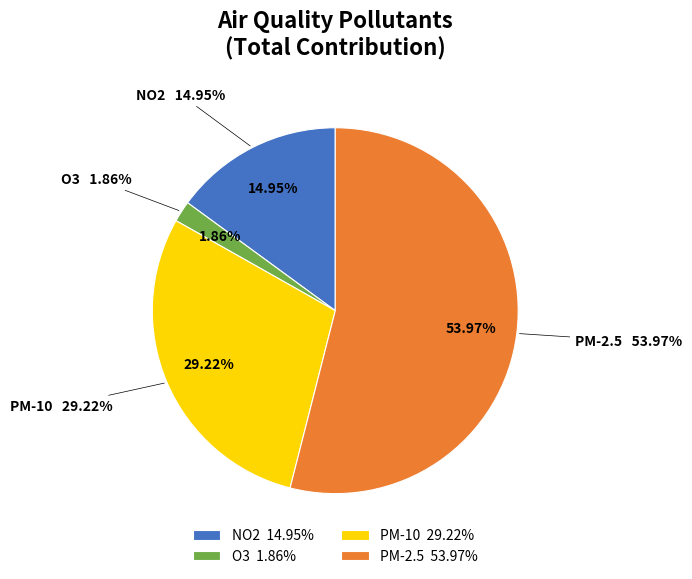

True or false: 16 accounts for 2% of the total.

True